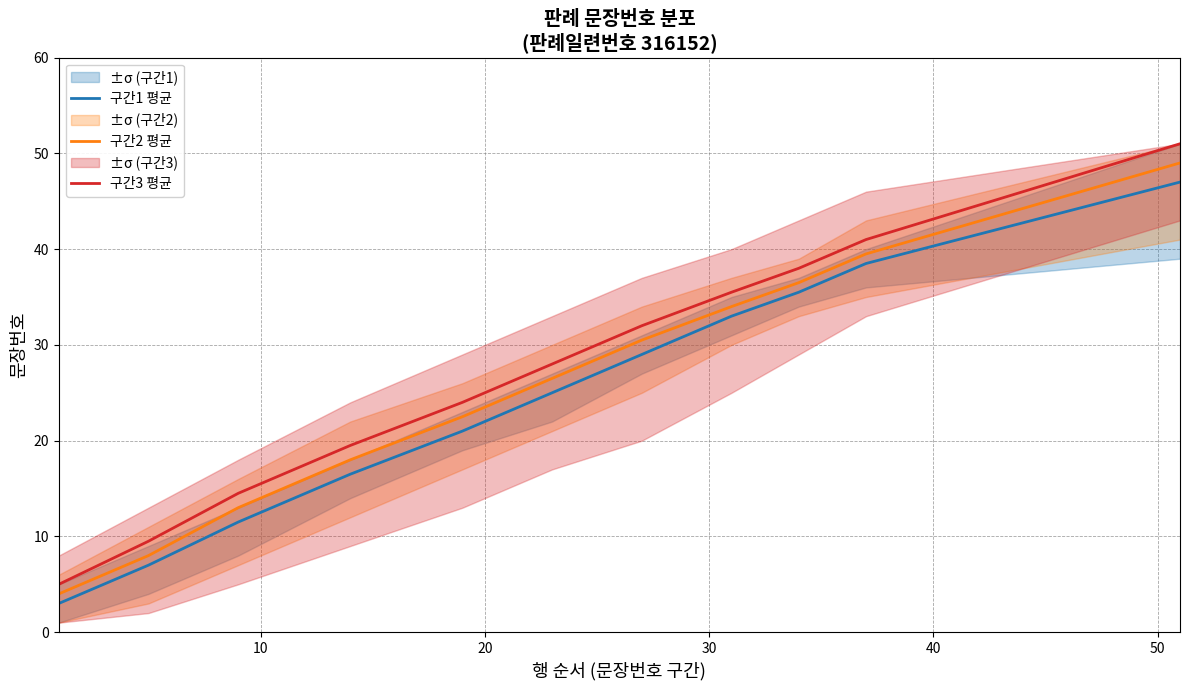

Count the number of data series in this chart.

3